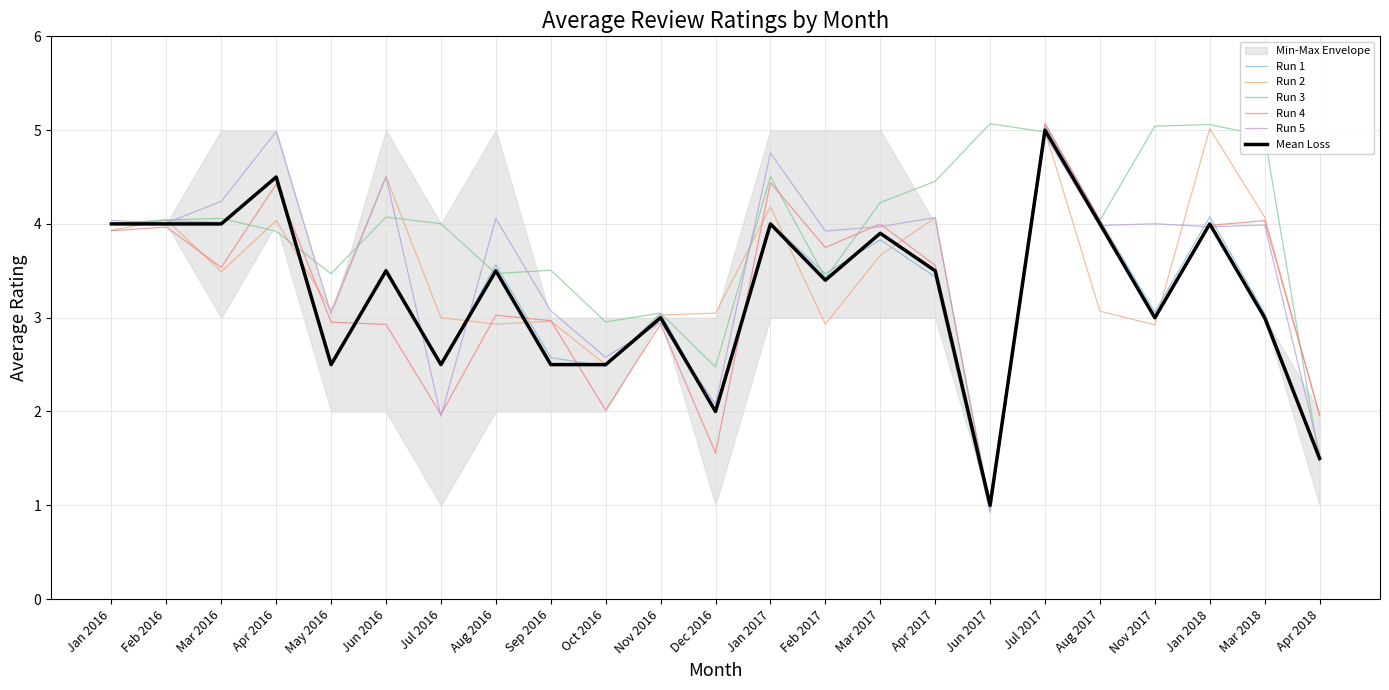

Reading left to right, list all the values displayed in this chart.

Run 1: Jan 2016=4.0	Feb 2016=4.0	Mar 2016=4.0	Apr 2016=4.5	May 2016=2.5	Jun 2016=3.5	Jul 2016=2.5	Aug 2016=3.6	Sep 2016=2.6	Oct 2016=2.5	Nov 2016=3.0	Dec 2016=2.0	Jan 2017=4.0	Feb 2017=3.5	Mar 2017=3.8	Apr 2017=3.4	Jun 2017=0.9	Jul 2017=5.1	Aug 2017=4.0	Nov 2017=3.1	Jan 2018=4.1	Mar 2018=3.0	Apr 2018=1.5
Run 2: Jan 2016=3.9	Feb 2016=4.0	Mar 2016=3.5	Apr 2016=4.0	May 2016=3.1	Jun 2016=4.5	Jul 2016=3.0	Aug 2016=2.9	Sep 2016=3.0	Oct 2016=2.5	Nov 2016=3.0	Dec 2016=3.0	Jan 2017=4.2	Feb 2017=2.9	Mar 2017=3.7	Apr 2017=4.1	Jun 2017=1.0	Jul 2017=5.0	Aug 2017=3.1	Nov 2017=2.9	Jan 2018=5.0	Mar 2018=4.1	Apr 2018=2.0
Run 3: Jan 2016=4.0	Feb 2016=4.0	Mar 2016=4.1	Apr 2016=3.9	May 2016=3.5	Jun 2016=4.1	Jul 2016=4.0	Aug 2016=3.5	Sep 2016=3.5	Oct 2016=3.0	Nov 2016=3.0	Dec 2016=2.5	Jan 2017=4.5	Feb 2017=3.4	Mar 2017=4.2	Apr 2017=4.5	Jun 2017=5.1	Jul 2017=5.0	Aug 2017=4.0	Nov 2017=5.0	Jan 2018=5.1	Mar 2018=4.9	Apr 2018=1.5
Run 4: Jan 2016=3.9	Feb 2016=4.0	Mar 2016=3.5	Apr 2016=4.4	May 2016=3.0	Jun 2016=2.9	Jul 2016=2.0	Aug 2016=3.0	Sep 2016=3.0	Oct 2016=2.0	Nov 2016=2.9	Dec 2016=1.6	Jan 2017=4.4	Feb 2017=3.7	Mar 2017=4.0	Apr 2017=3.6	Jun 2017=1.0	Jul 2017=5.1	Aug 2017=4.0	Nov 2017=3.0	Jan 2018=4.0	Mar 2018=4.0	Apr 2018=2.0
Run 5: Jan 2016=4.0	Feb 2016=4.0	Mar 2016=4.2	Apr 2016=5.0	May 2016=3.0	Jun 2016=4.5	Jul 2016=1.9	Aug 2016=4.1	Sep 2016=3.1	Oct 2016=2.6	Nov 2016=3.0	Dec 2016=2.1	Jan 2017=4.8	Feb 2017=3.9	Mar 2017=4.0	Apr 2017=4.1	Jun 2017=1.0	Jul 2017=4.9	Aug 2017=4.0	Nov 2017=4.0	Jan 2018=4.0	Mar 2018=4.0	Apr 2018=1.6
Mean Loss: Jan 2016=4.0	Feb 2016=4.0	Mar 2016=4.0	Apr 2016=4.5	May 2016=2.5	Jun 2016=3.5	Jul 2016=2.5	Aug 2016=3.5	Sep 2016=2.5	Oct 2016=2.5	Nov 2016=3.0	Dec 2016=2.0	Jan 2017=4.0	Feb 2017=3.4	Mar 2017=3.9	Apr 2017=3.5	Jun 2017=1.0	Jul 2017=5.0	Aug 2017=4.0	Nov 2017=3.0	Jan 2018=4.0	Mar 2018=3.0	Apr 2018=1.5